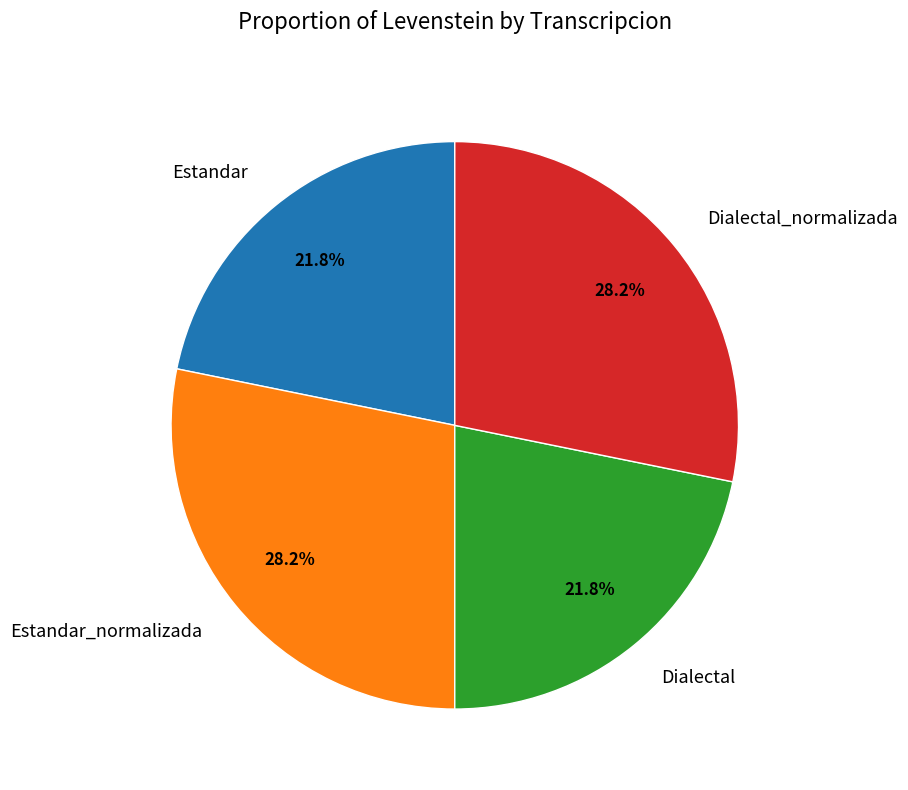

How many slices are in this pie chart?

4